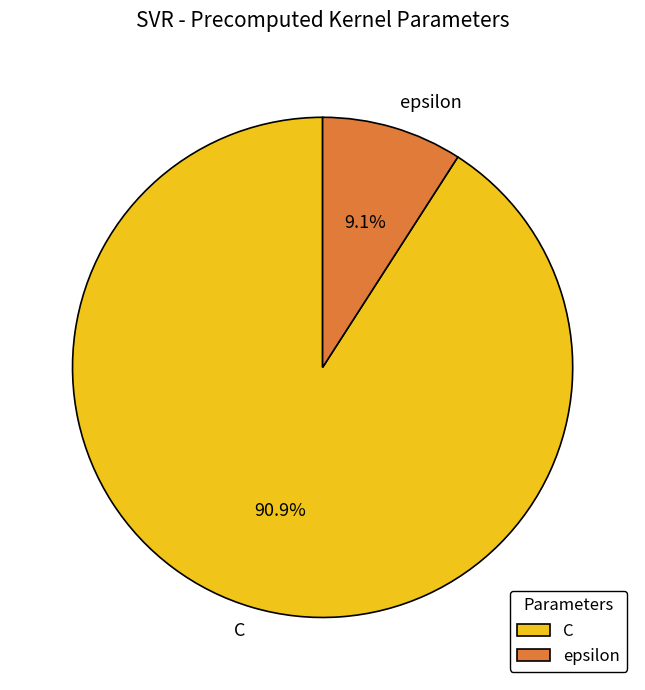

True or false: epsilon accounts for 15% of the total.

False